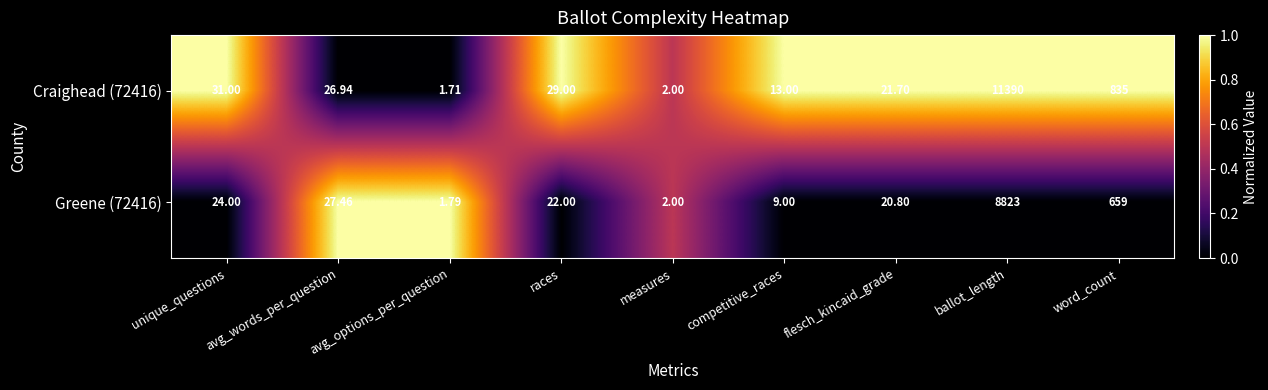

List the series in order of their peak value, lowest first.

Greene (72416), Craighead (72416)